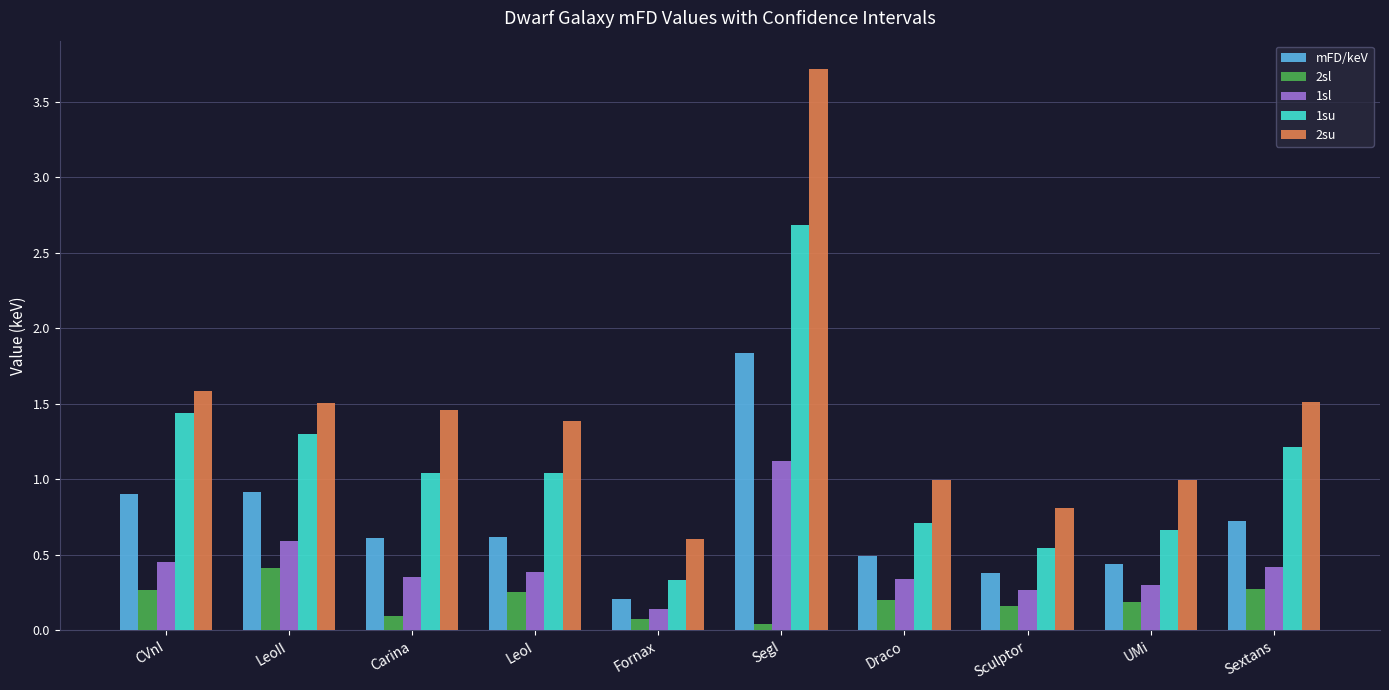

What is the difference between the second highest and minimum values in the mFD/keV series?

0.7